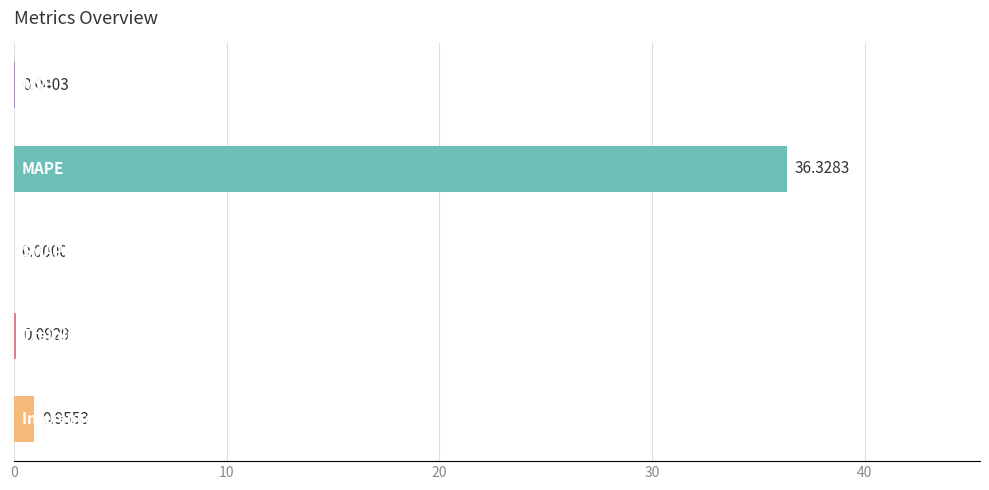

How many positive values are there?

4